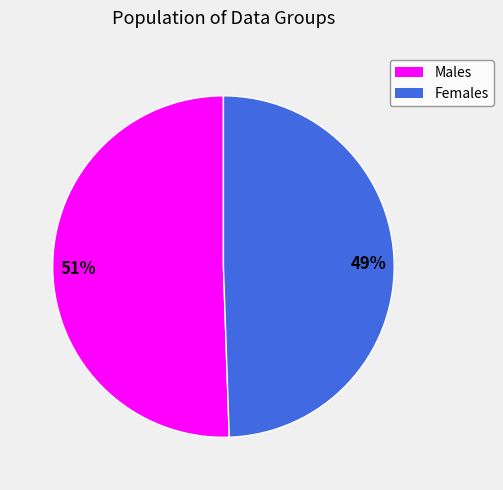

Is there a majority slice in this chart?

Yes